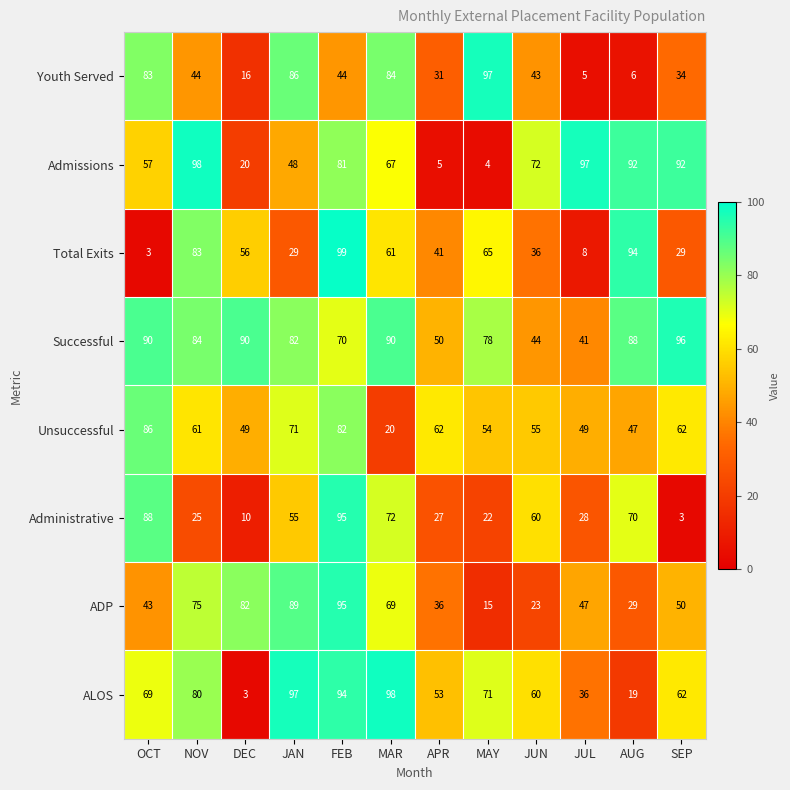

What is the maximum value shown in the chart?

99